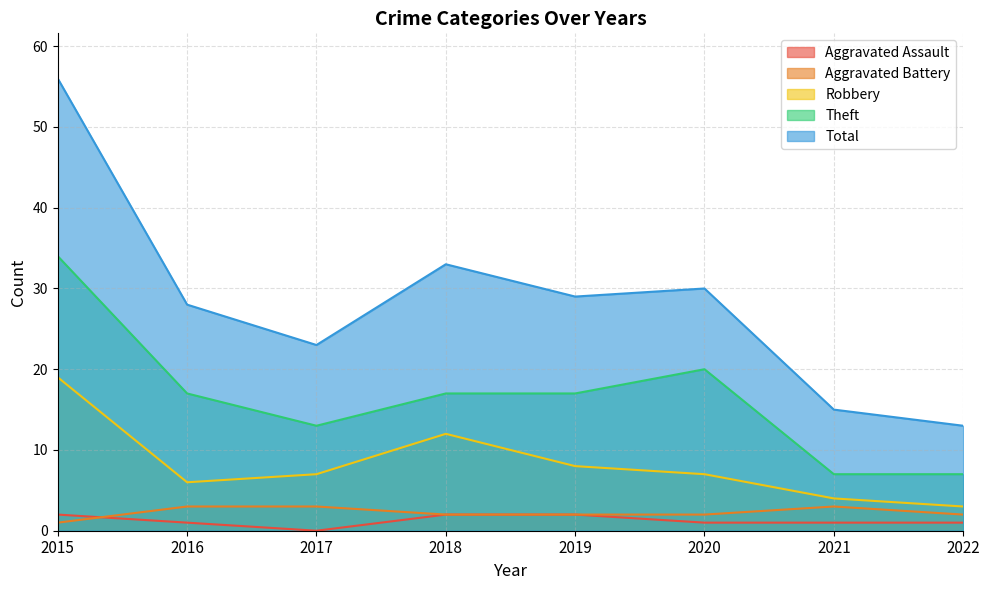

Where is the first local minimum for Total?

2017